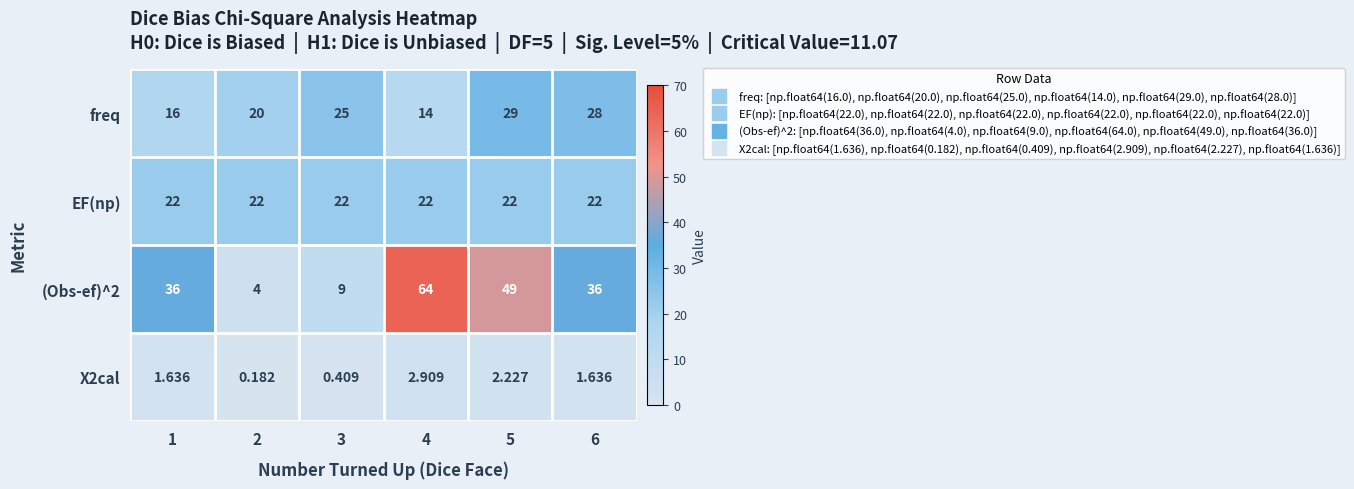

Is the value of X2cal at 4 greater than the value of EF(np) at 4?

No